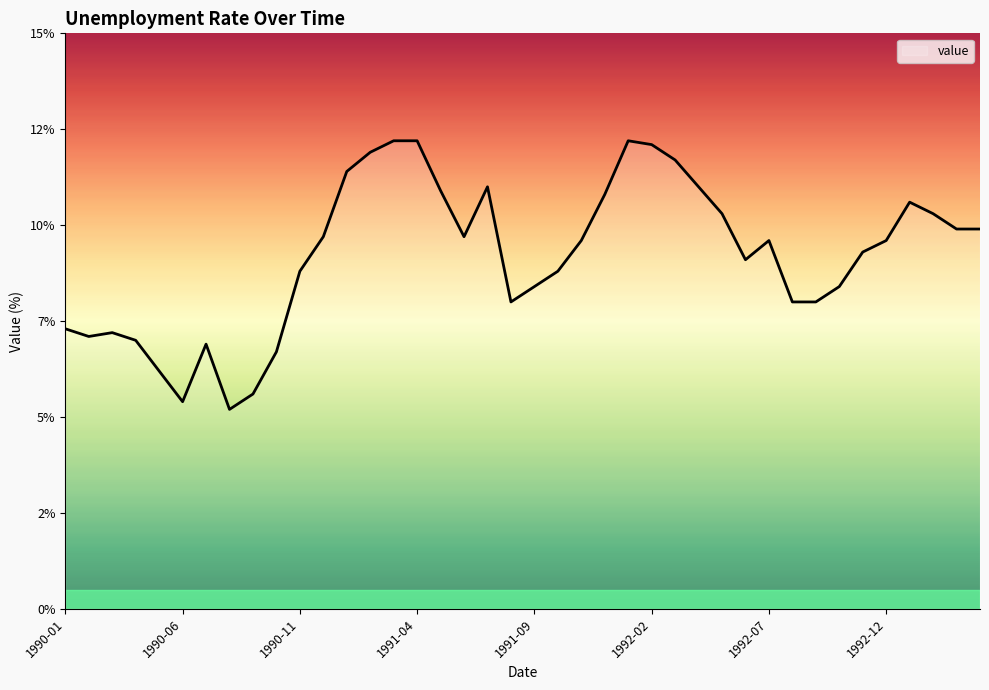

Reading left to right, transcribe all the data shown in this chart.

1990-01=7.3	1990-02=7.1	1990-03=7.2	1990-04=7.0	1990-05=6.2	1990-06=5.4	1990-07=6.9	1990-08=5.2	1990-09=5.6	1990-10=6.7	1990-11=8.8	1990-12=9.7	1991-01=11.4	1991-02=11.9	1991-03=12.2	1991-04=12.2	1991-05=10.9	1991-06=9.7	1991-07=11.0	1991-08=8.0	1991-09=8.4	1991-10=8.8	1991-11=9.6	1991-12=10.8	1992-01=12.2	1992-02=12.1	1992-03=11.7	1992-04=11.0	1992-05=10.3	1992-06=9.1	1992-07=9.6	1992-08=8.0	1992-09=8.0	1992-10=8.4	1992-11=9.3	1992-12=9.6	1993-01=10.6	1993-02=10.3	1993-03=9.9	1993-04=9.9